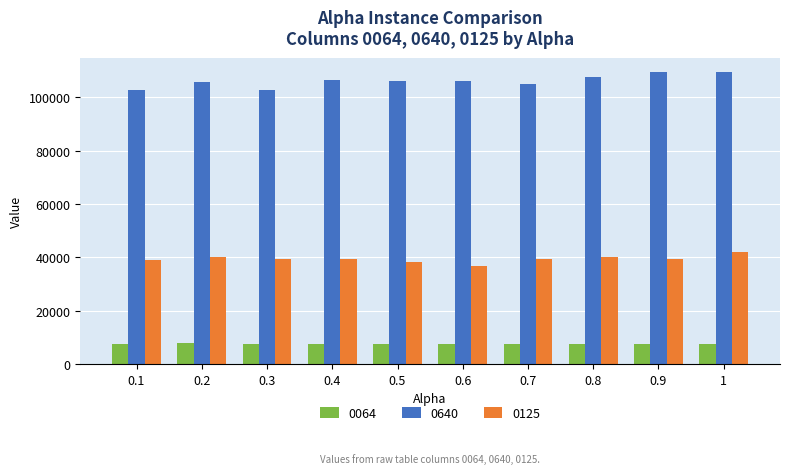

What is the greatest value displayed?

109381